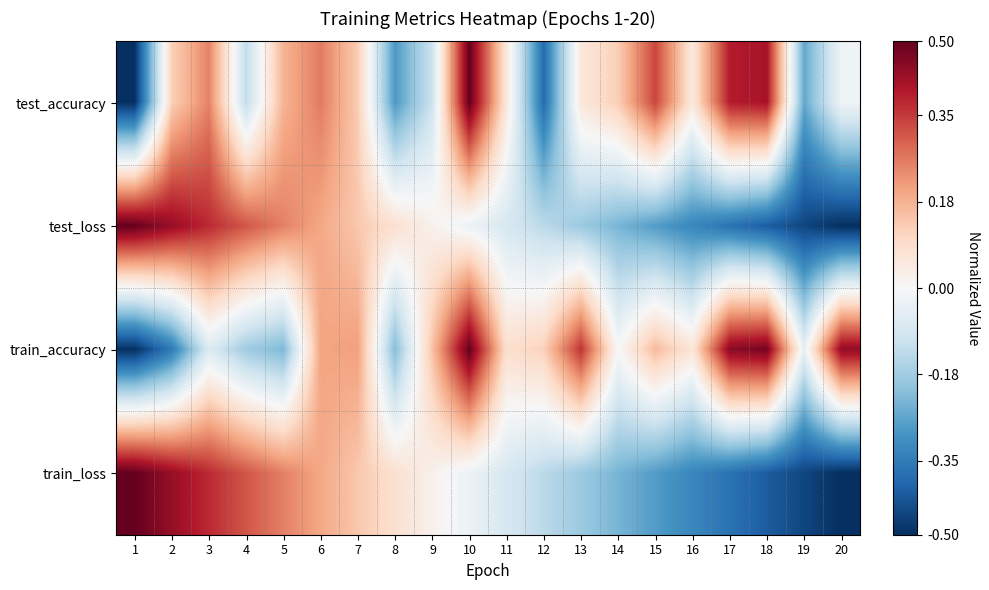

What is the smallest value displayed?

-0.5